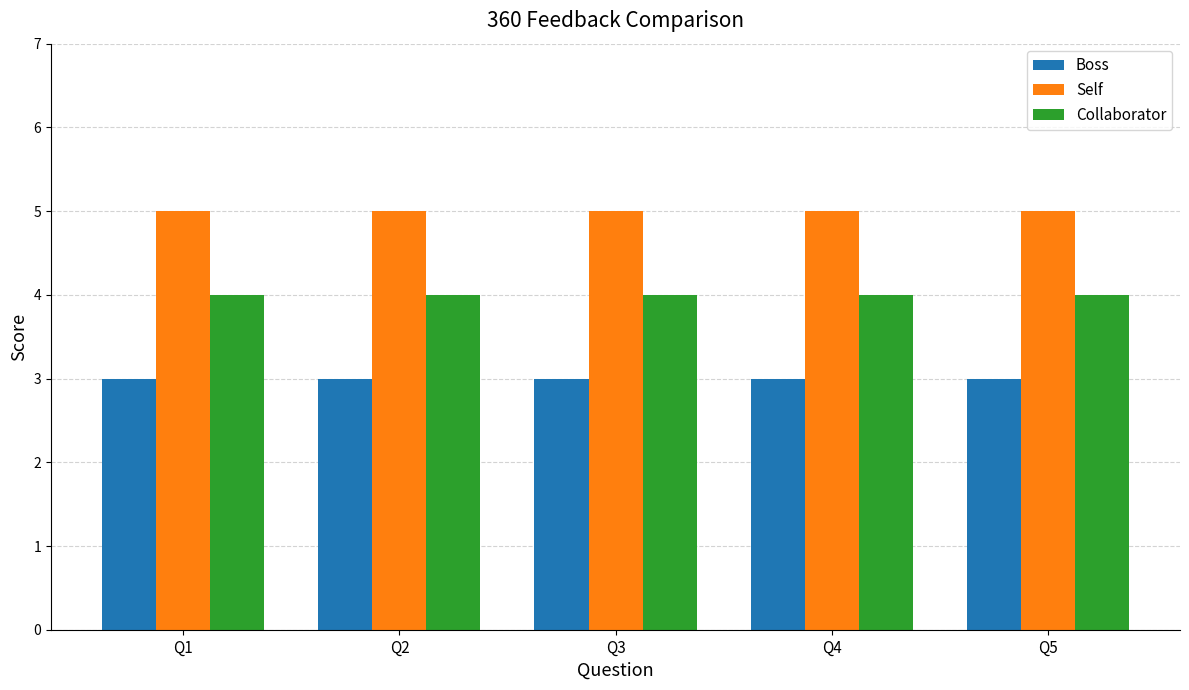

What is the value of the Self bar at the 1st from the left?

5